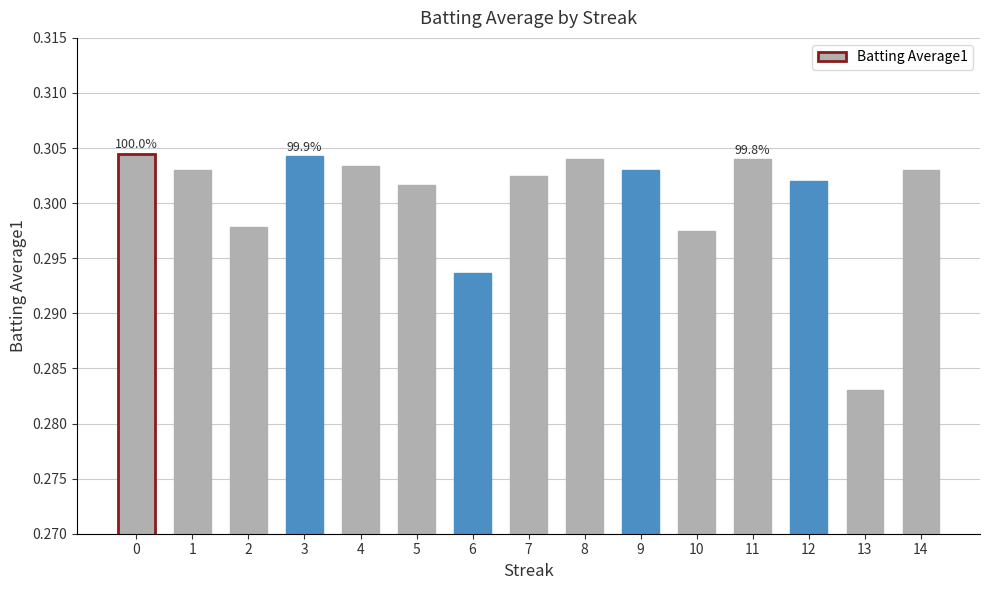

The chart shows a value of 0.5 at 10. True or false?

False